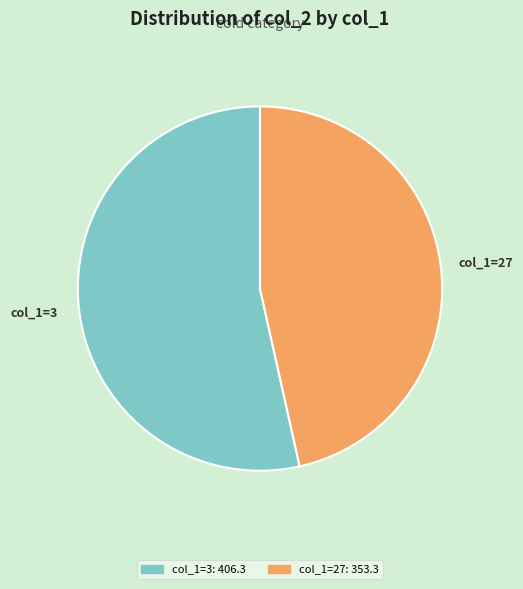

Is there a majority slice in this chart?

Yes